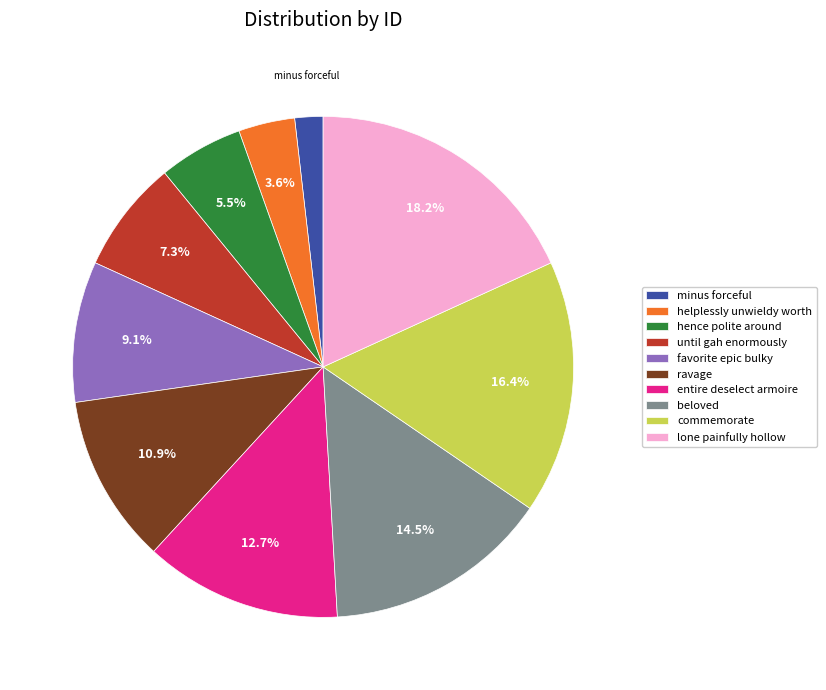

Does any single category account for the majority?

No